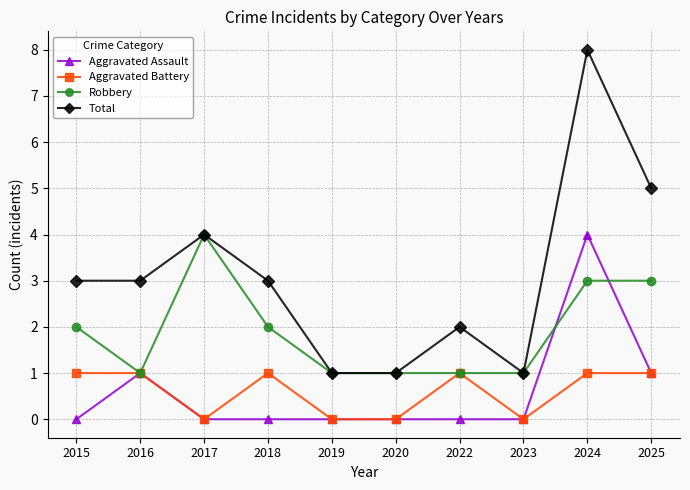

How many series are shown in this chart?

4